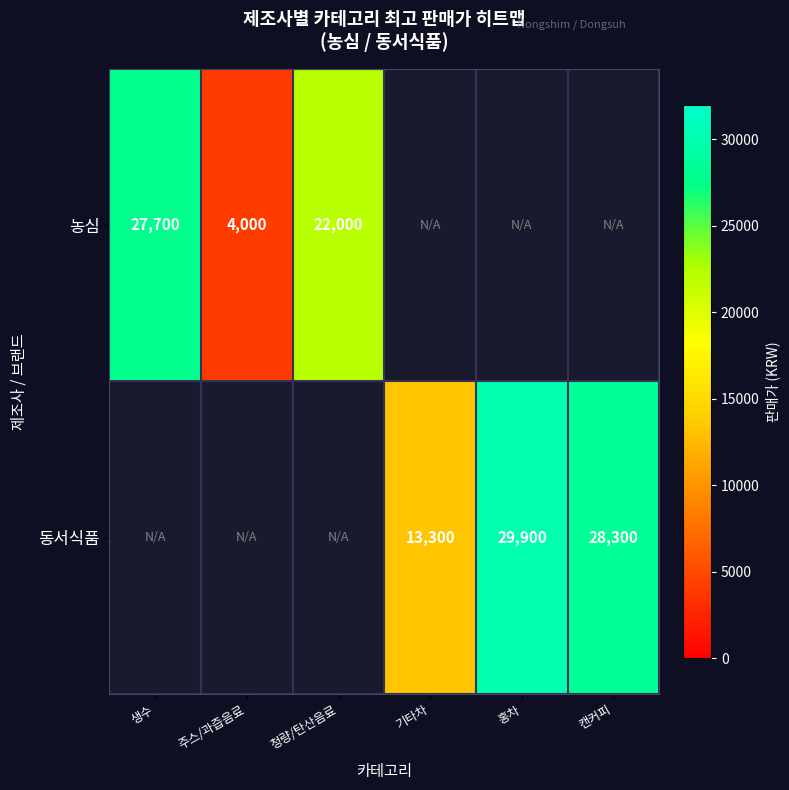

The value of 동서식품 at 캔커피 is 15977. True or false?

False